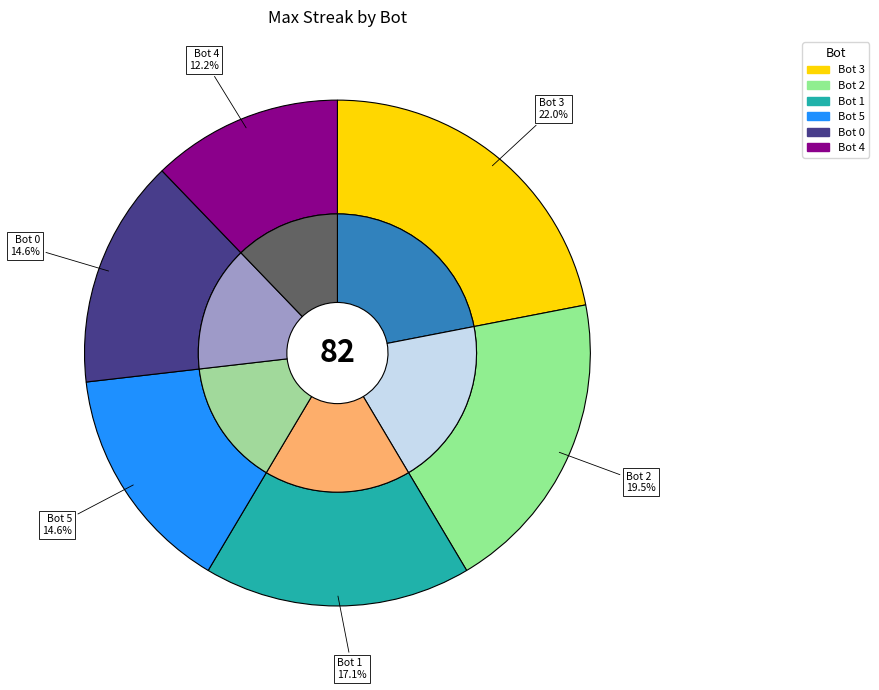

Rank the categories by value from highest to lowest.

Bot 3, Bot 2, Bot 1, Bot 5, Bot 0, Bot 4